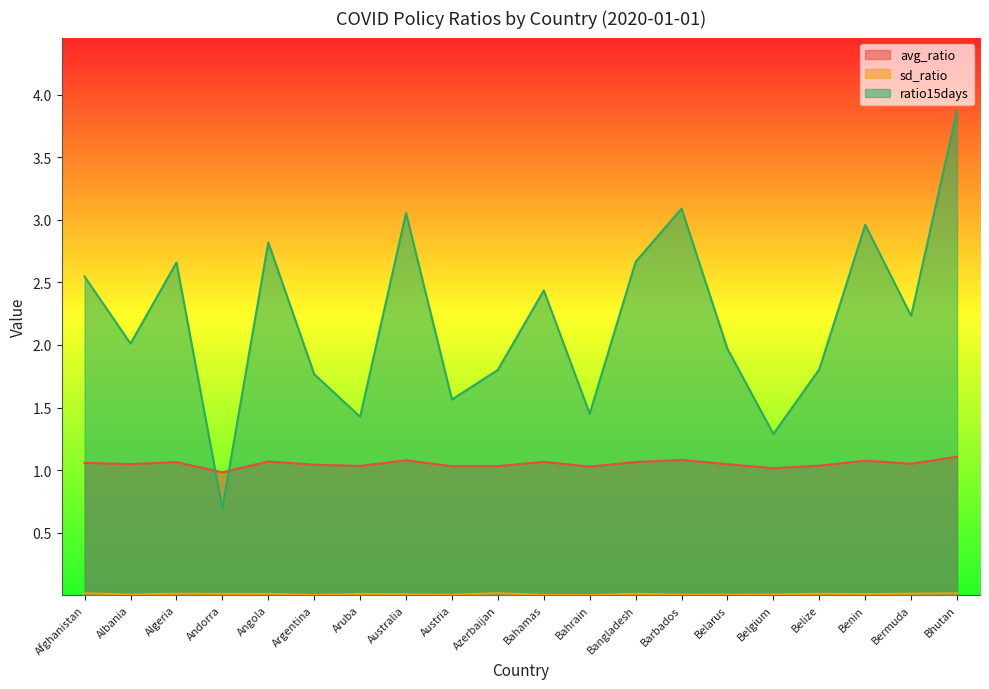

What value does the ratio15days series have at Algeria?

2.7